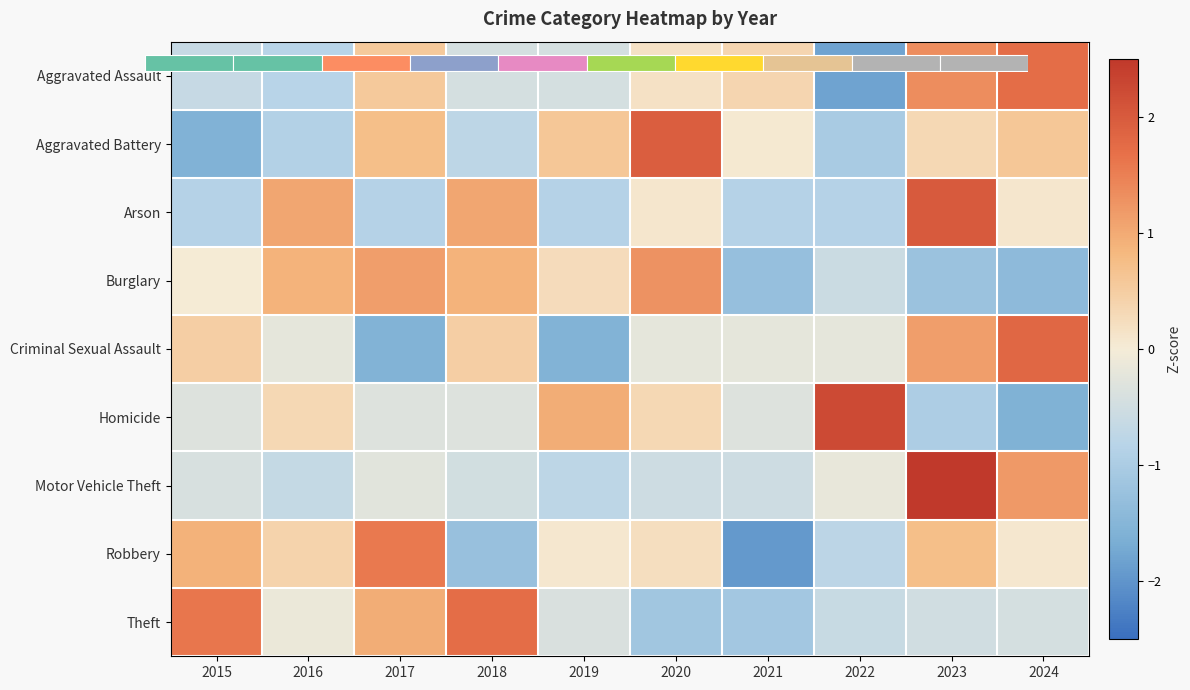

Rank the categories by Arson value from highest to lowest.

2023, 2016, 2018, 2020, 2024, 2015, 2017, 2019, 2021, 2022